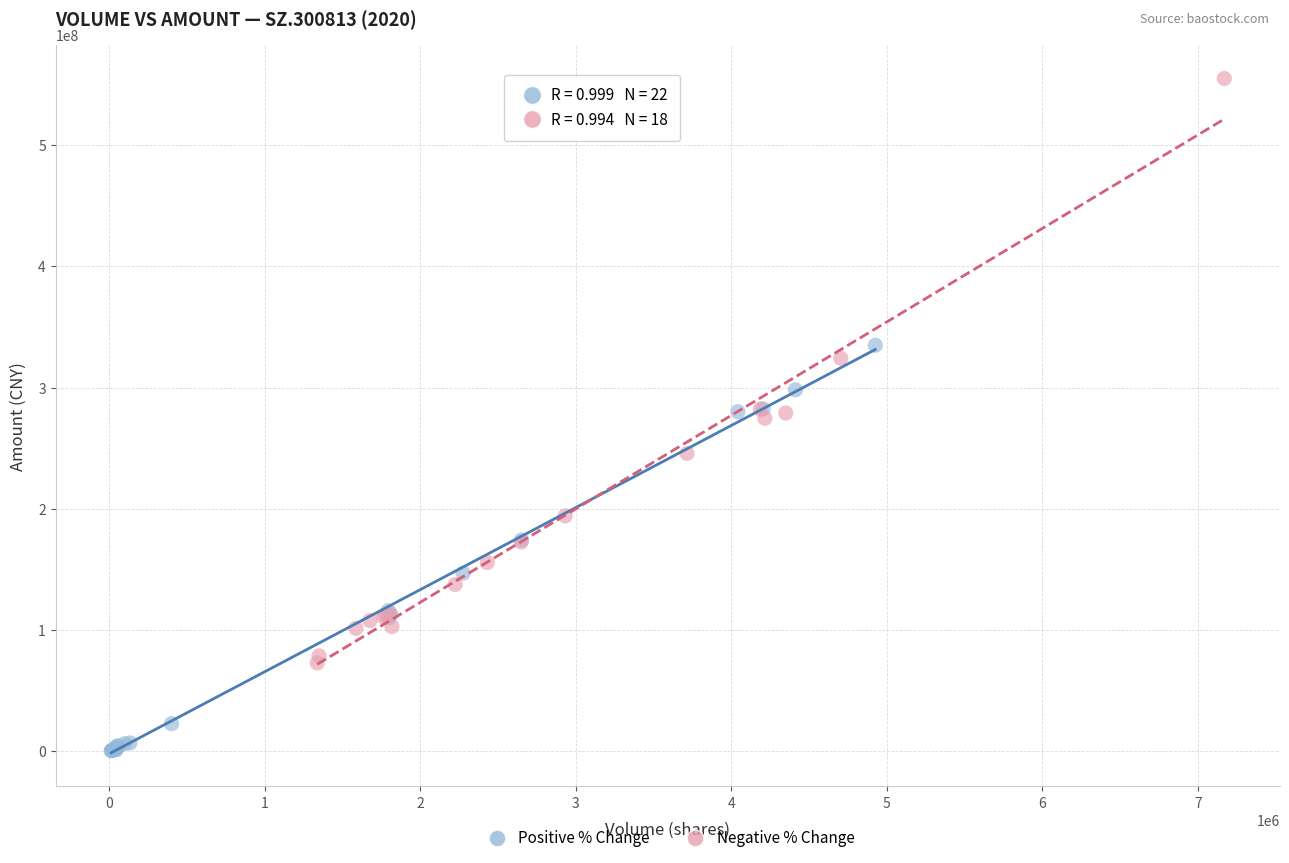

Which series contains the highest Y value?

Negative % Change